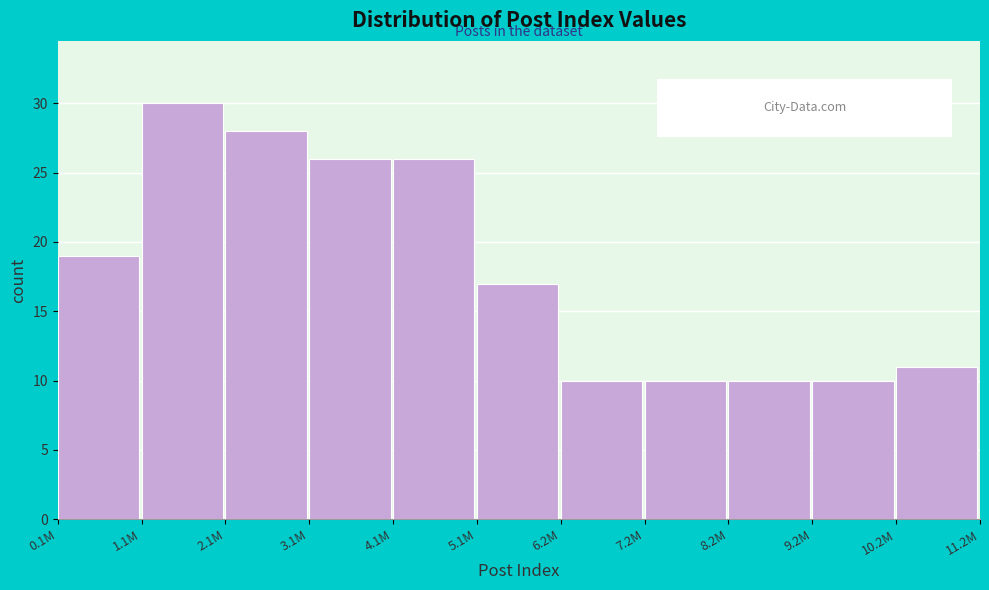

Reading left to right, extract all data points from this chart.

19	30	28	26	26	17	10	10	10	10	11